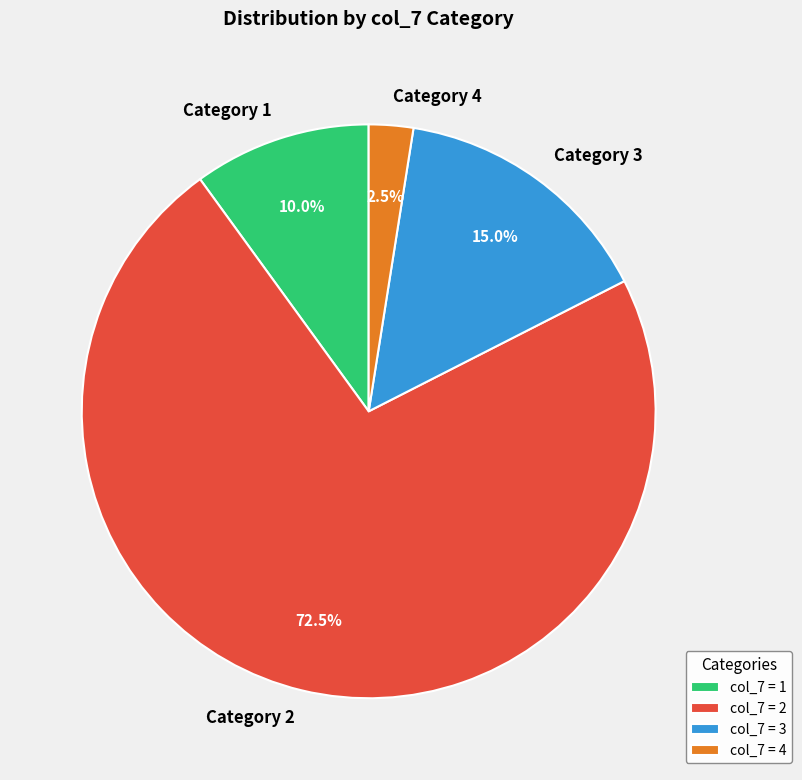

How many segments does this pie chart have?

4